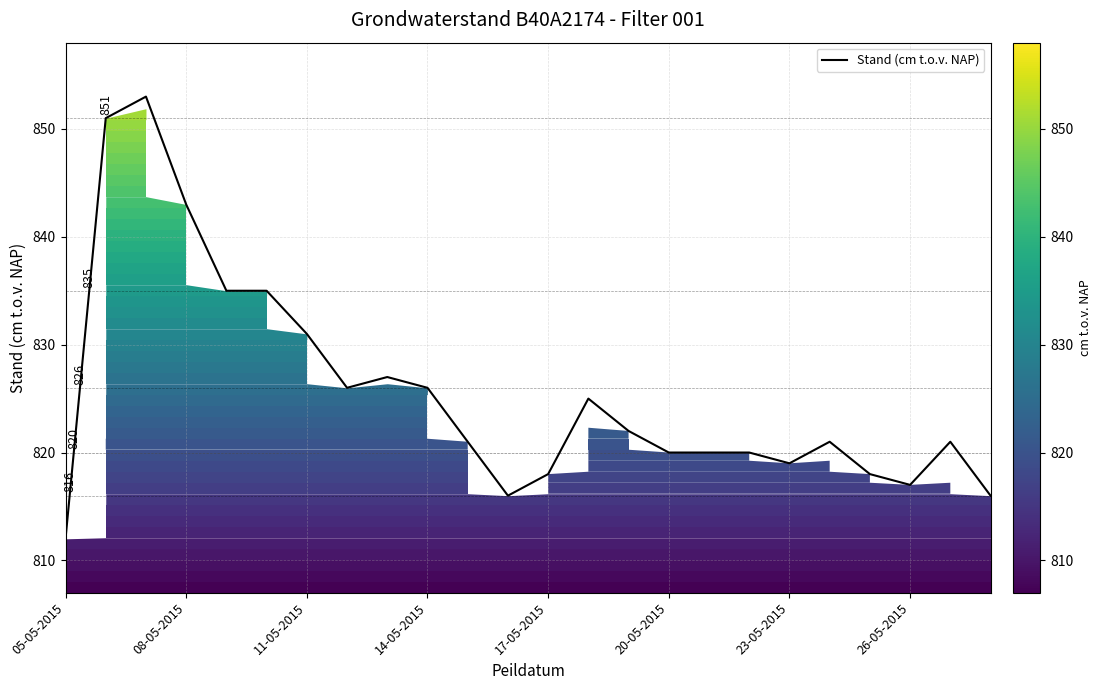

Where is Stand (cm t.o.v. NAP) nearest to the value 832?

11-05-2015